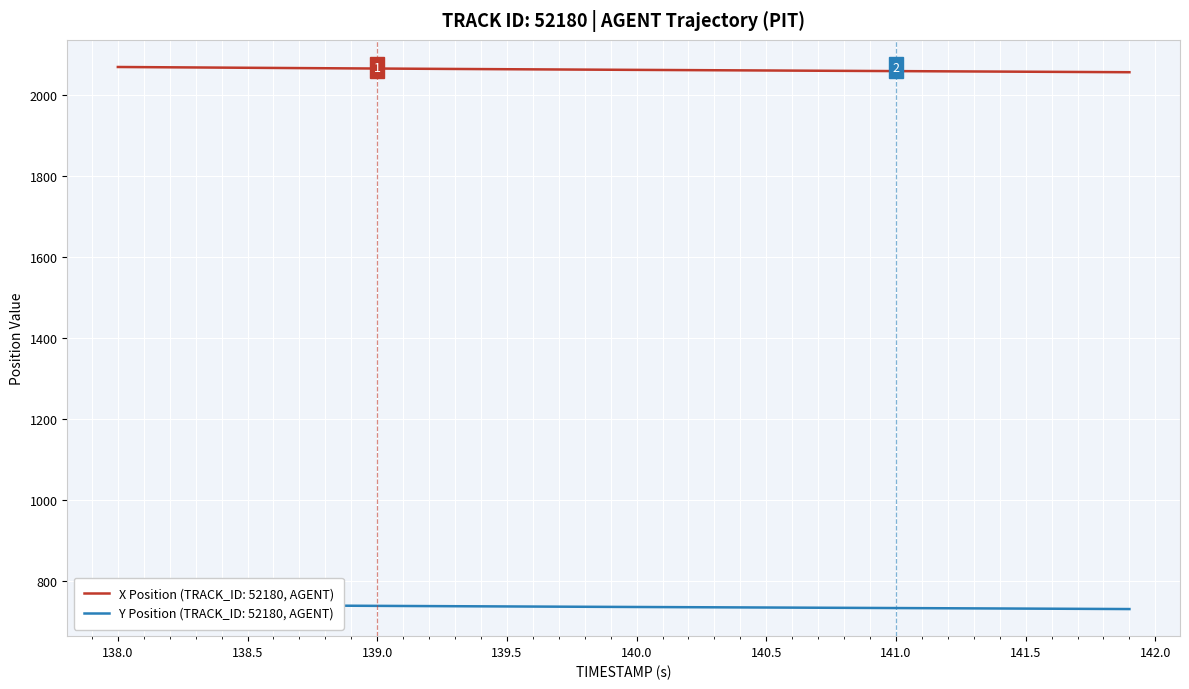

Which series has the largest range (max minus min)?

X